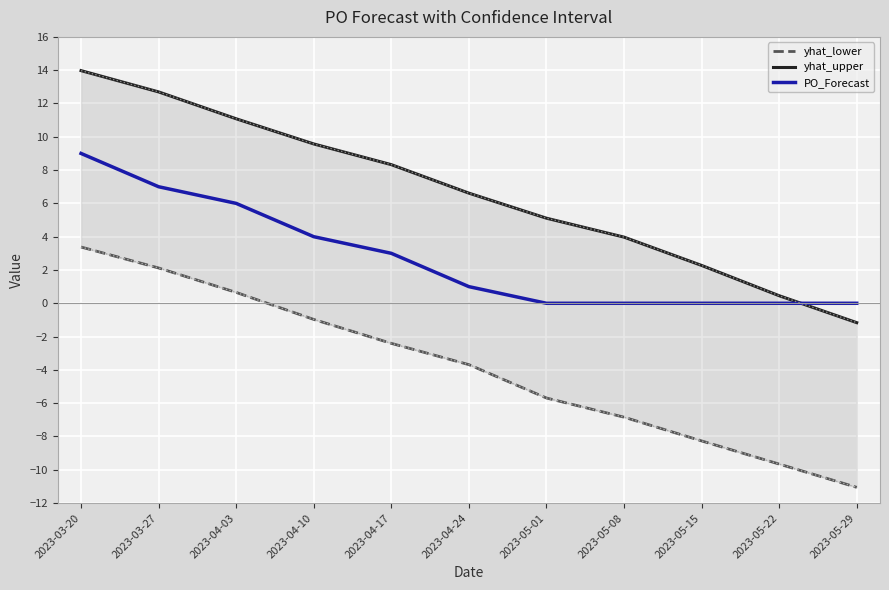

Which category has the lowest value across all series?

2023-05-29